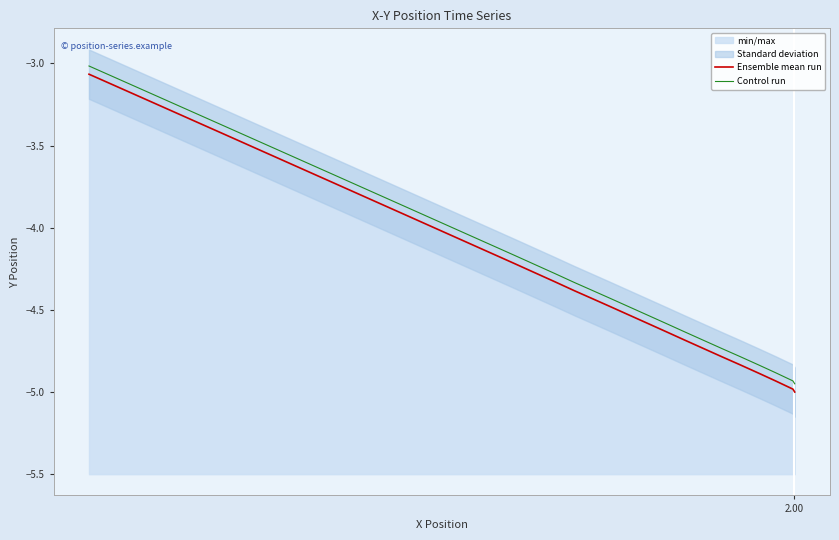

List the series in order of their overall mean, highest first.

Control run, Ensemble mean run